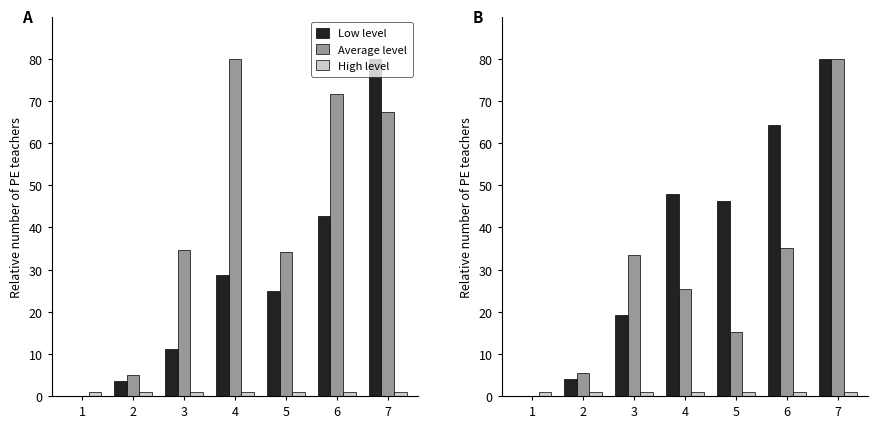

What is the value of the Low level bar at the 4th from the left?

47.8